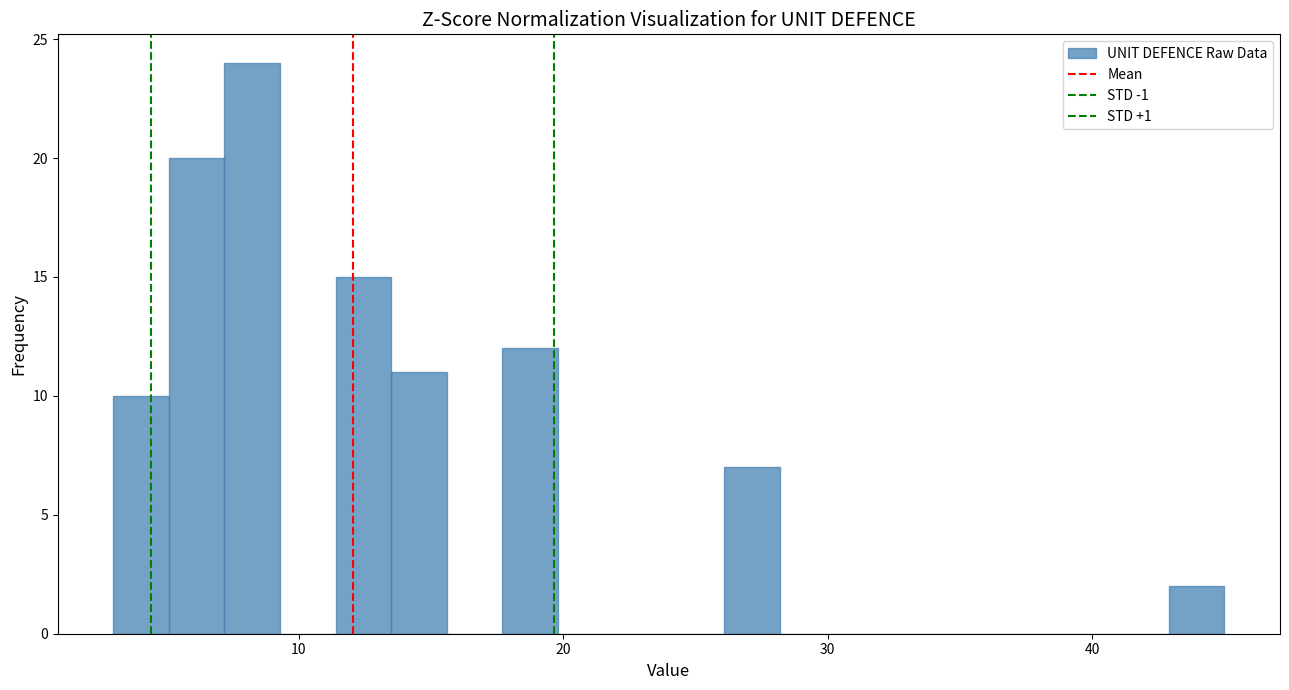

Around what value on the x-axis is the tallest bar? Give the approximate position of its centre, as read against the axis.

8